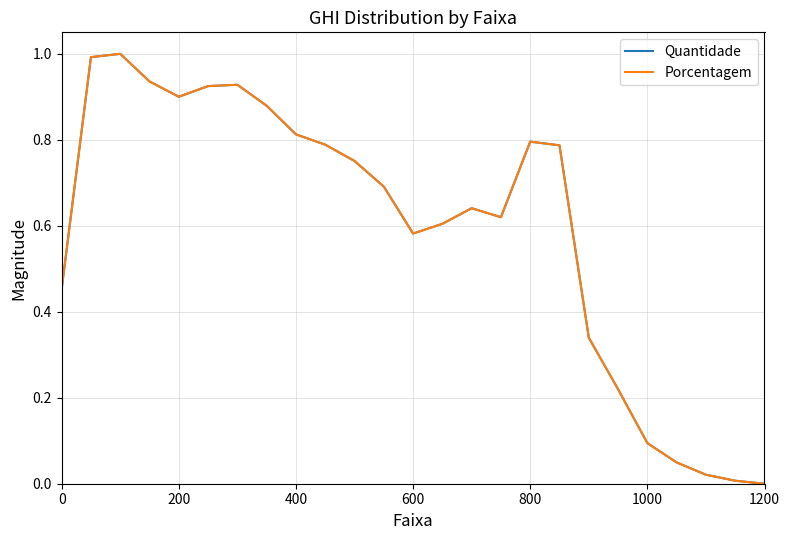

Which series has the largest range (max minus min)?

Quantidade